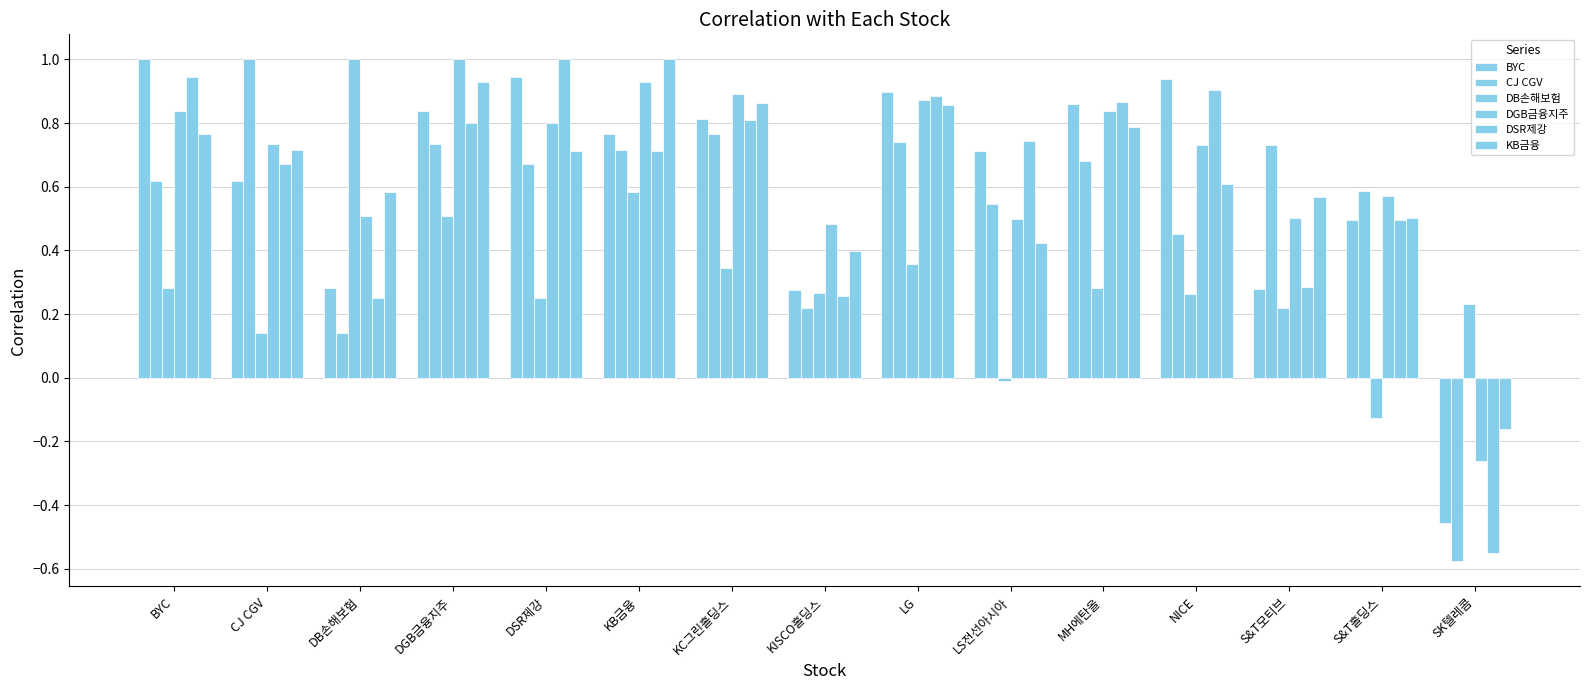

The DGB금융지주 series shows 1.0 at DGB금융지주. True or false?

True